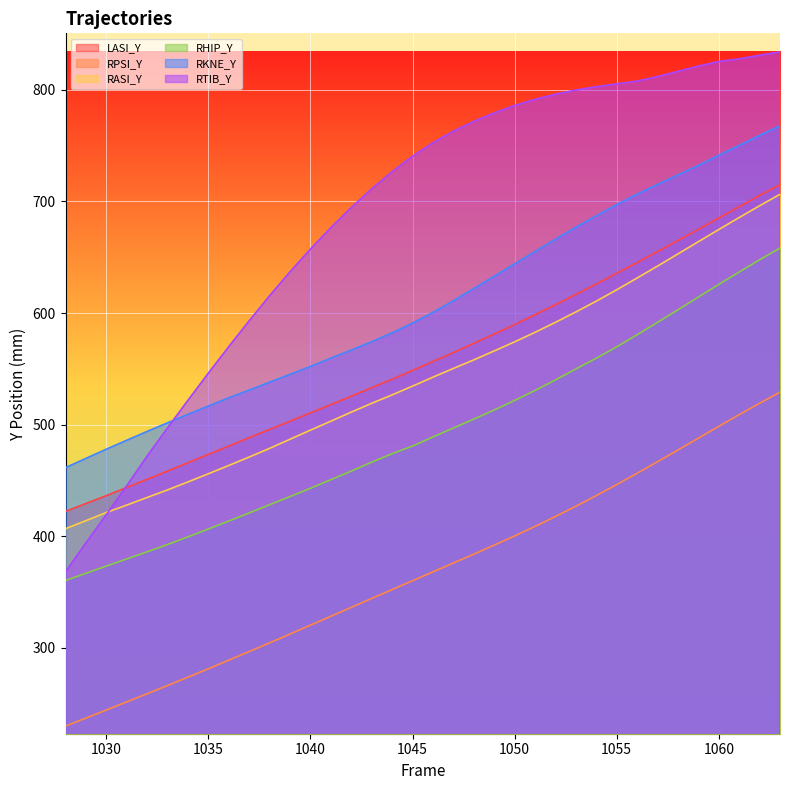

How many lines are shown in the chart?

6